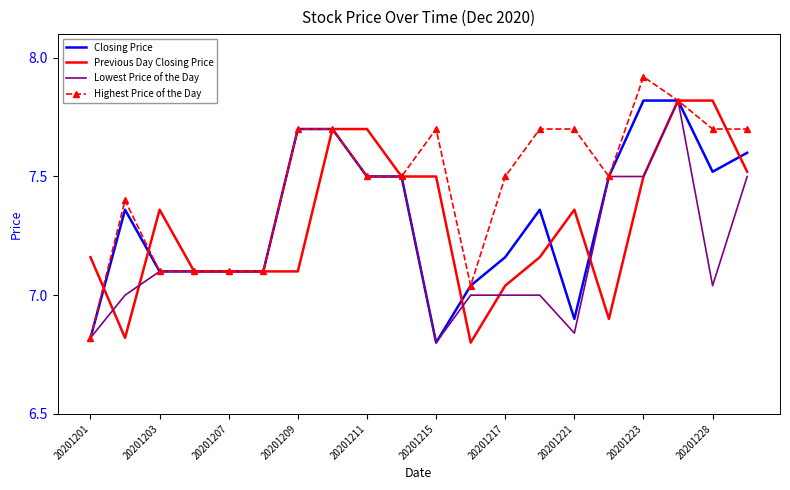

What are all the series names shown in the legend?

Closing Price, Previous Day Closing Price, Lowest Price of the Day, Highest Price of the Day